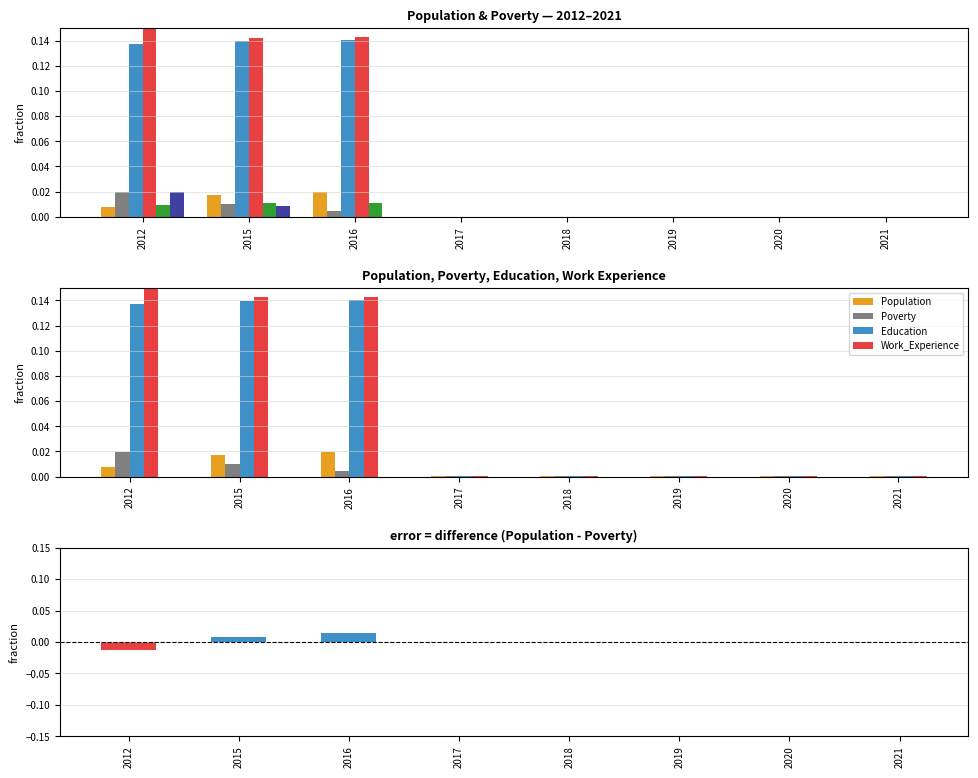

How many bars are there in each group?

6